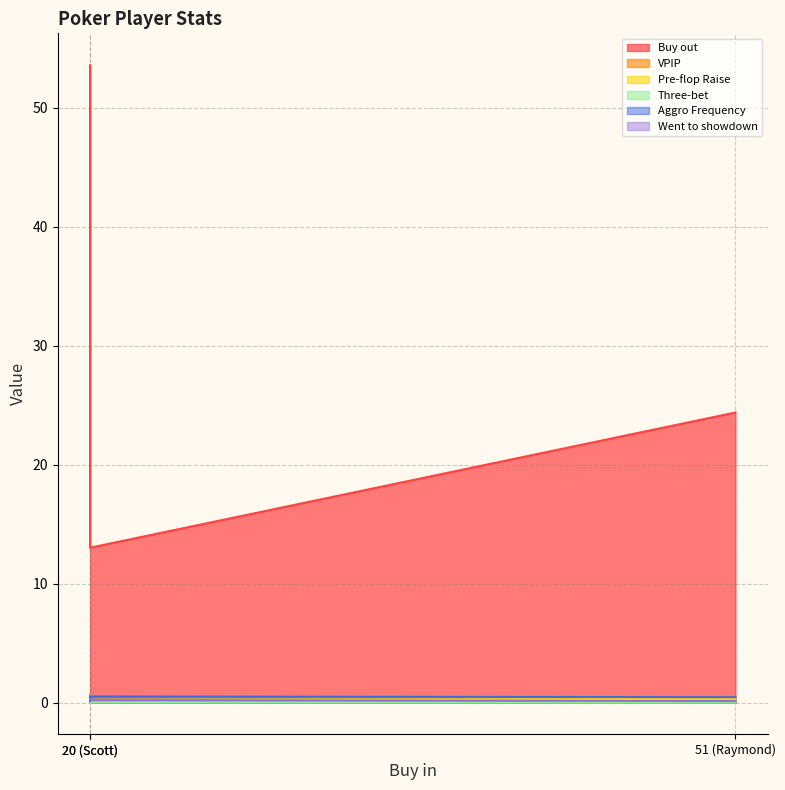

What position from the left is Raymond?

2